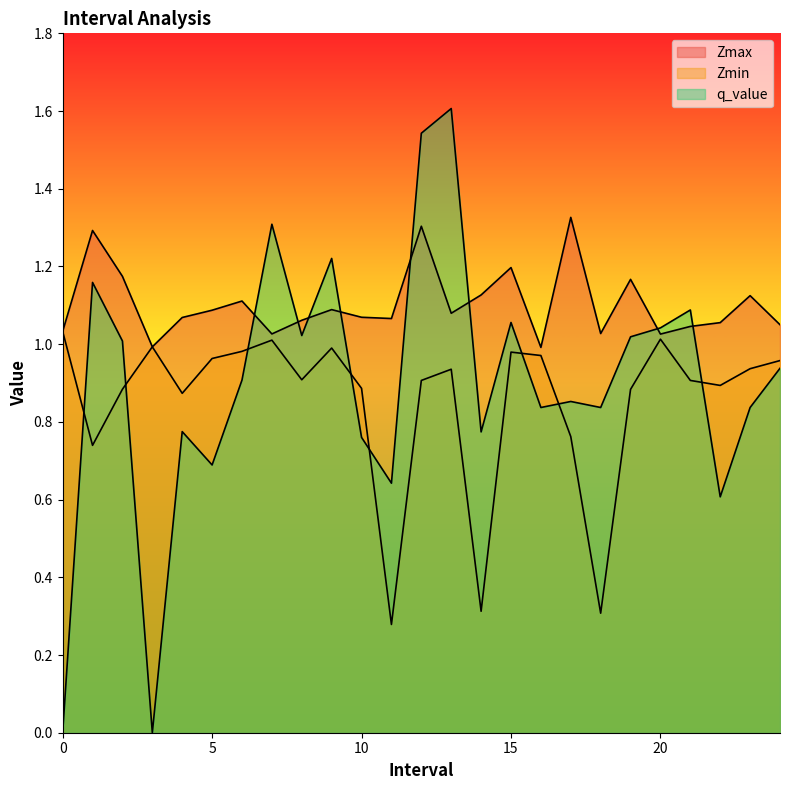

True or false: q_value has more than 2 interior local peaks.

True